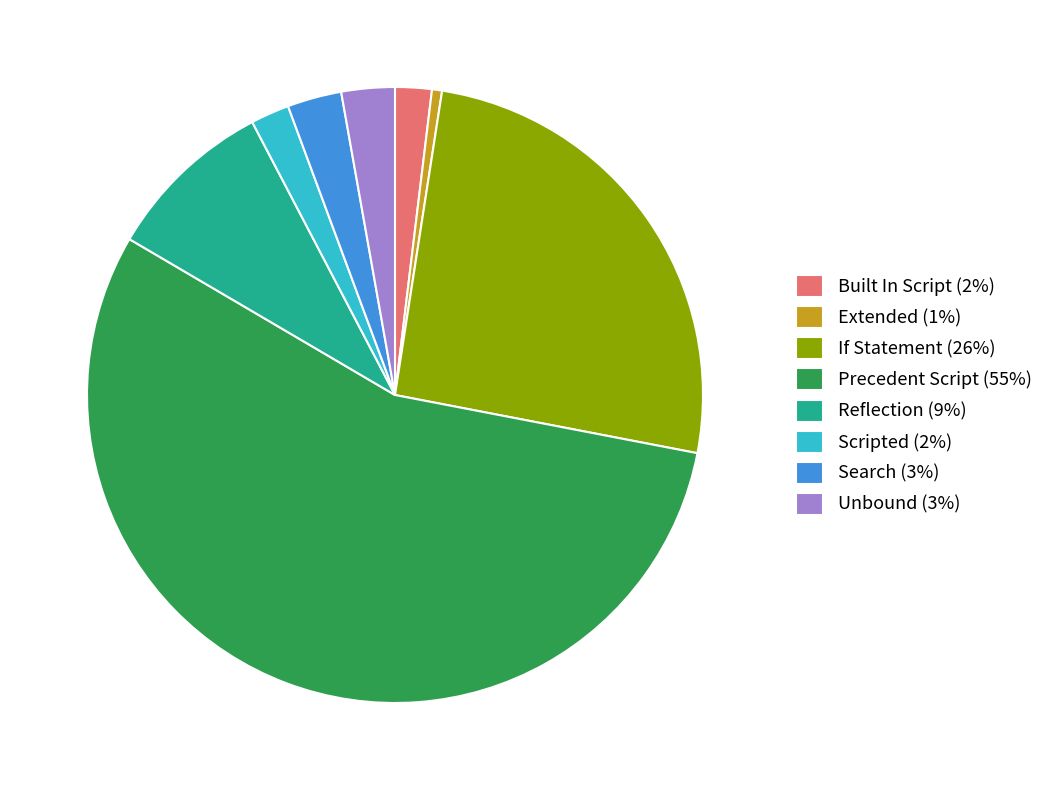

Does Precedent Script represent more than half of the total?

Yes